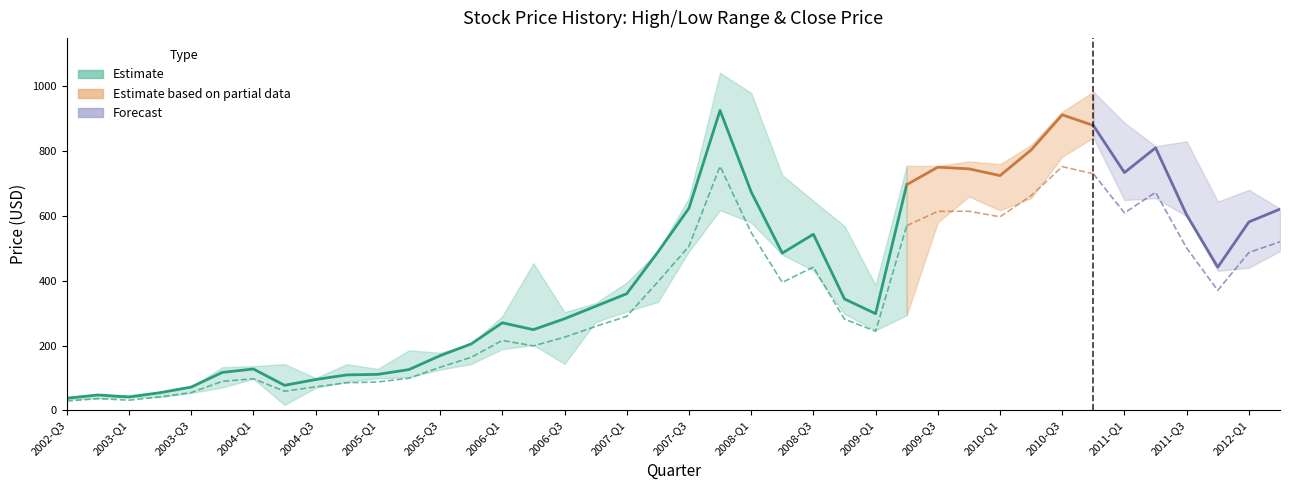

What position from the left is 26?

27